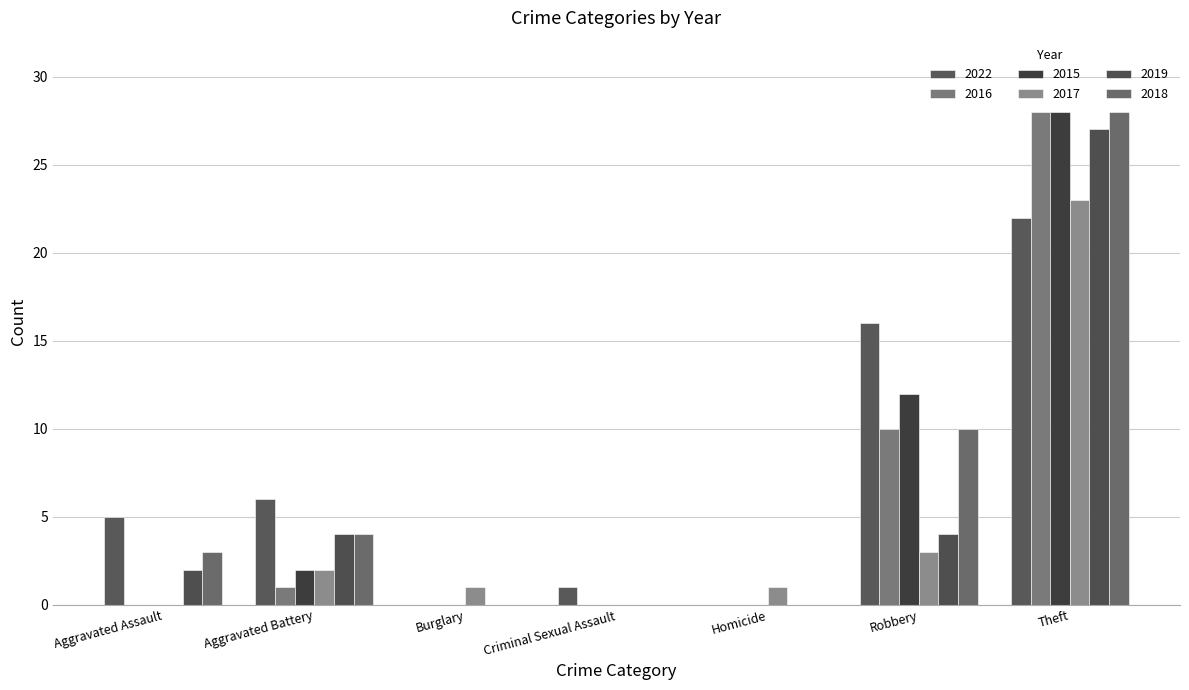

What is the value of the 2018 bar at the 6th from the left?

10